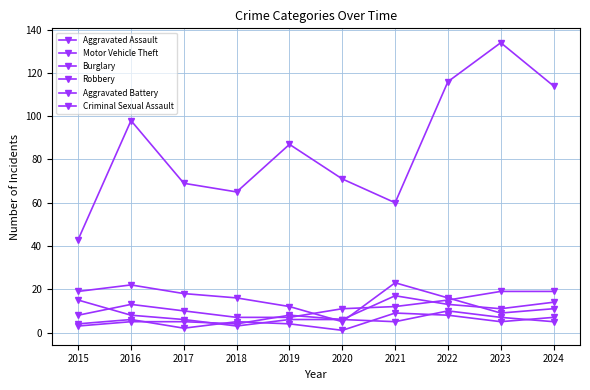

True or false: Aggravated Assault and Motor Vehicle Theft intersect in this chart.

False